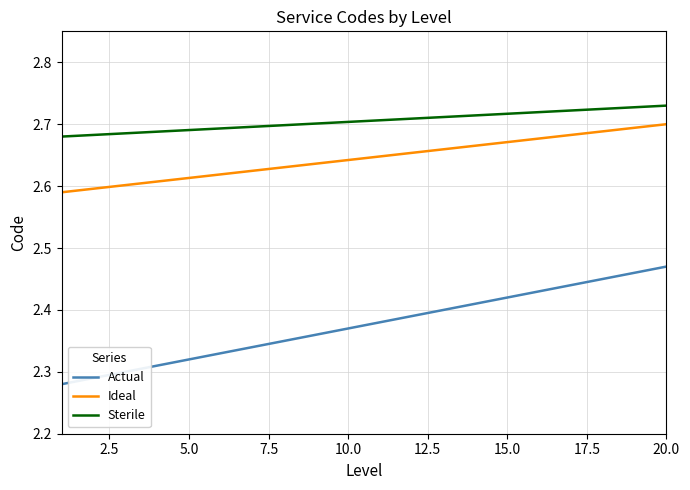

Which series has the widest spread of values?

Actual